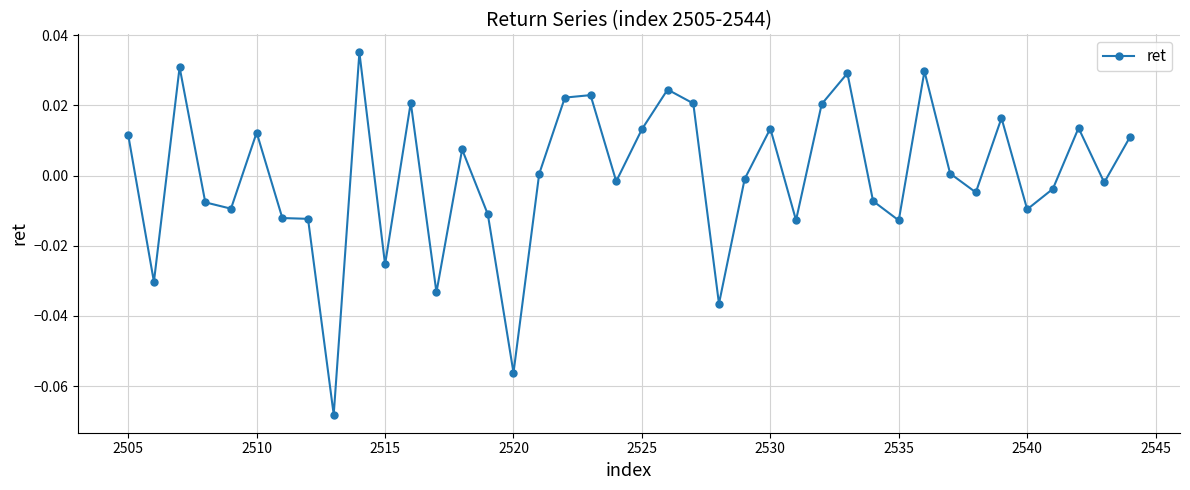

True or false: there are more than 2 points higher than both neighbors.

True